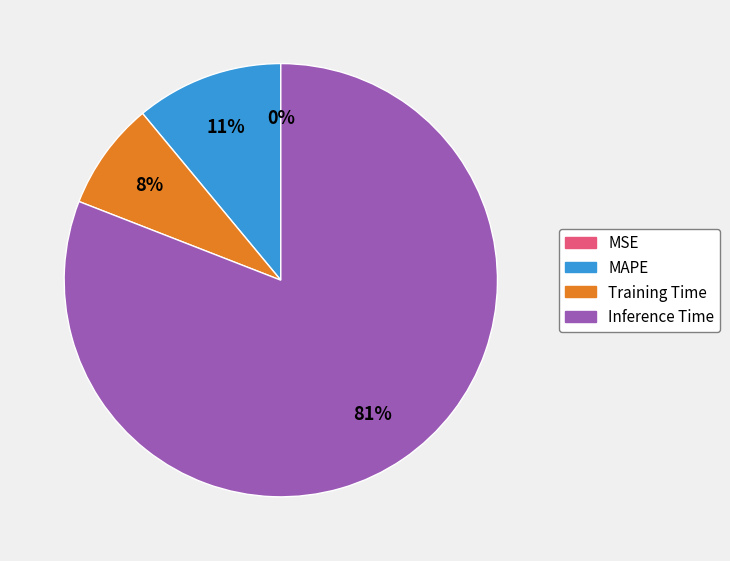

To the nearest percent, what is the average slice percentage?

25%